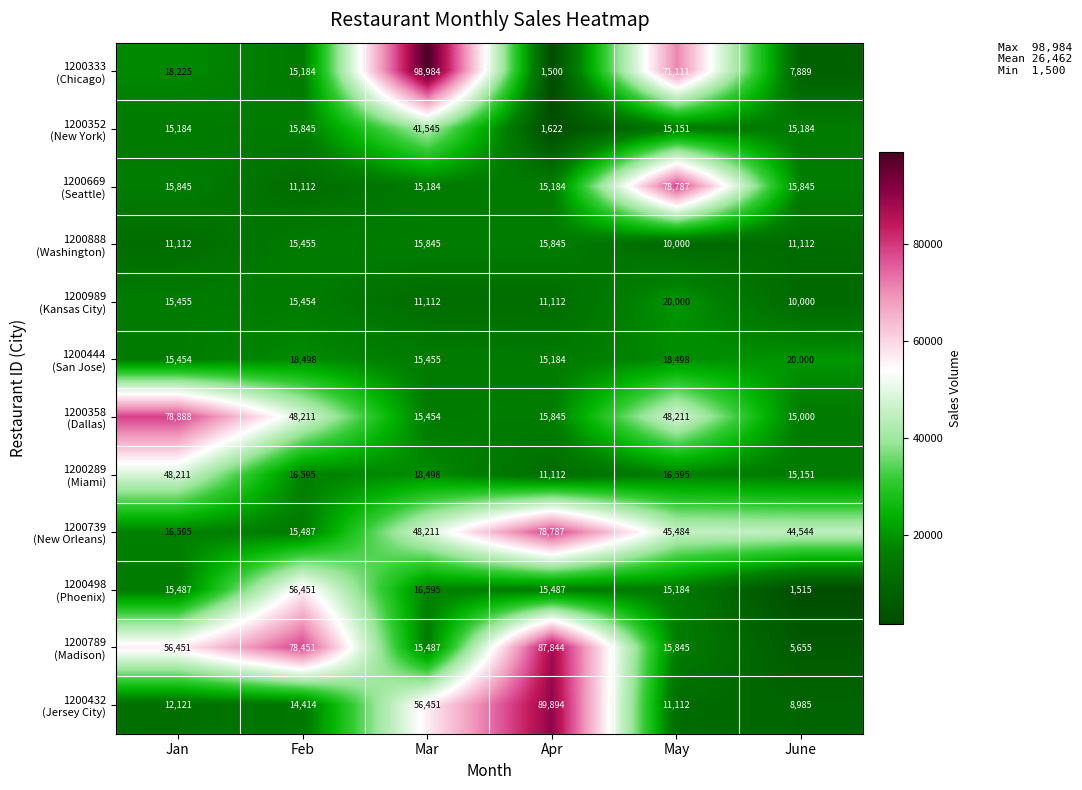

What is the total value across all series at Apr?

359416